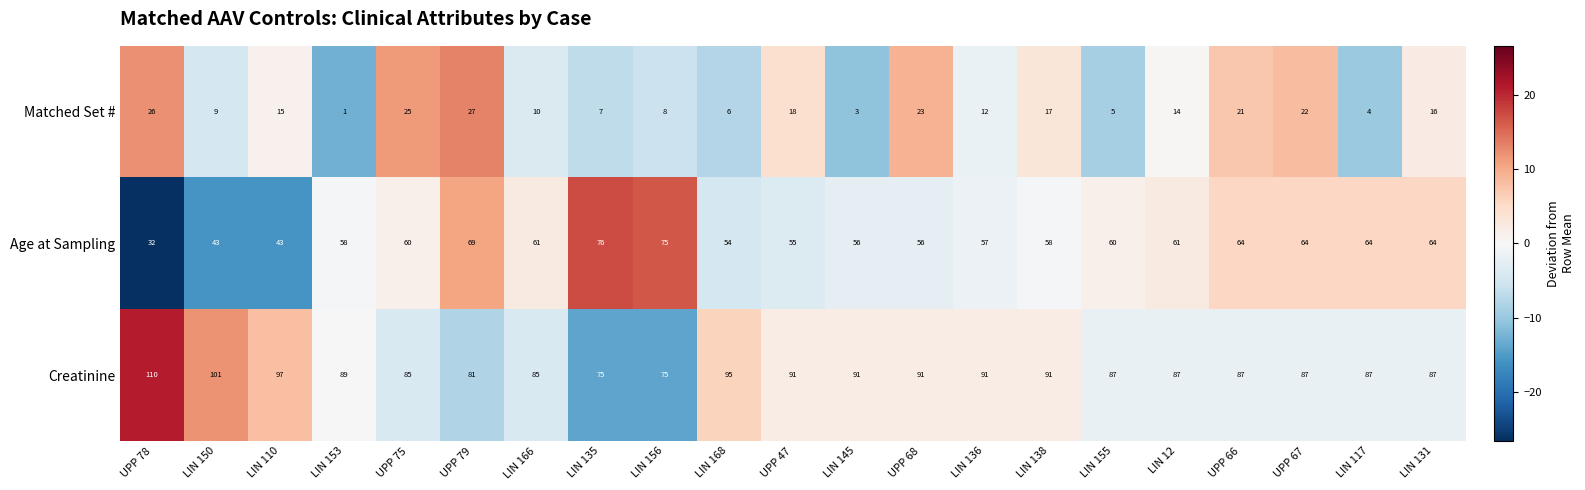

Which series has the largest total across all categories?

Creatinine